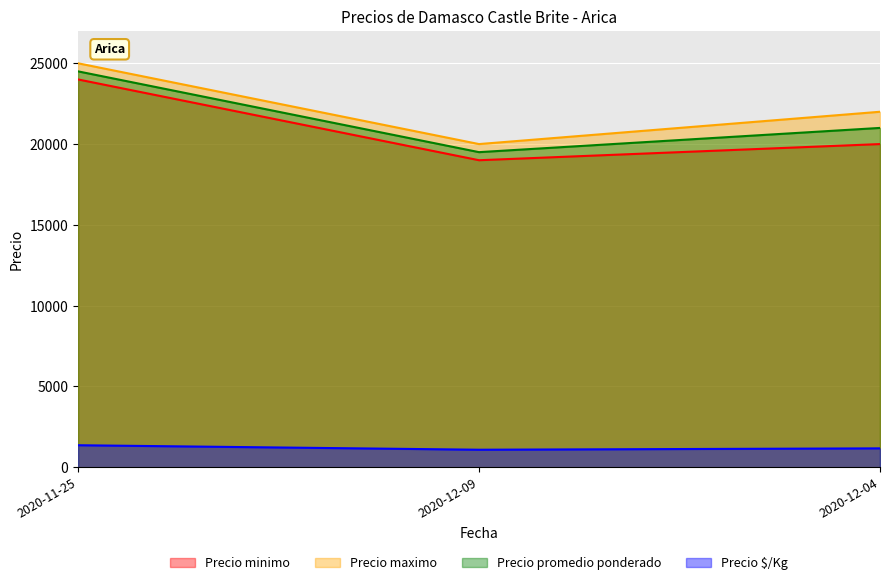

Between 2020-12-09 and 2020-11-25, which is larger?

2020-11-25